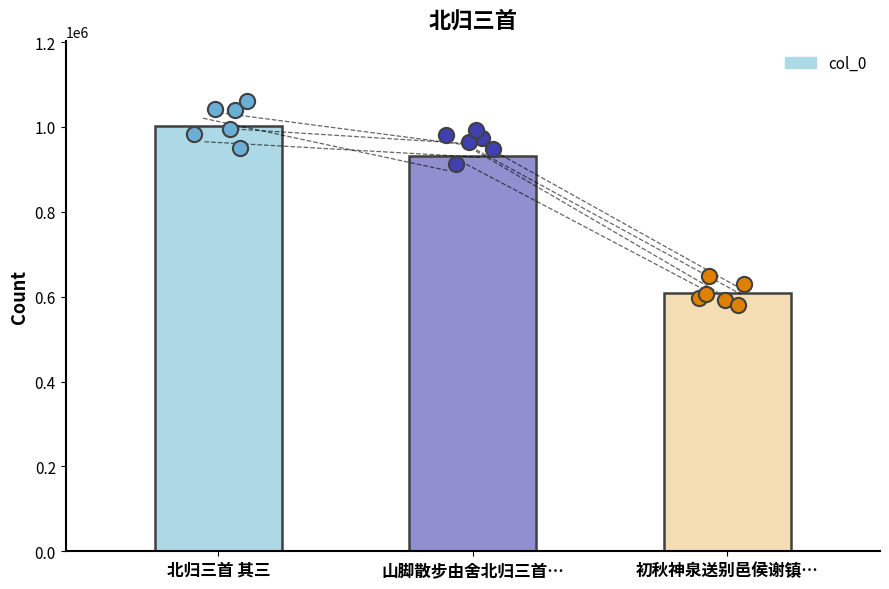

What is the change in value from 北归三首 其三 to 初秋神泉送别邑侯谢镇…?

-394503